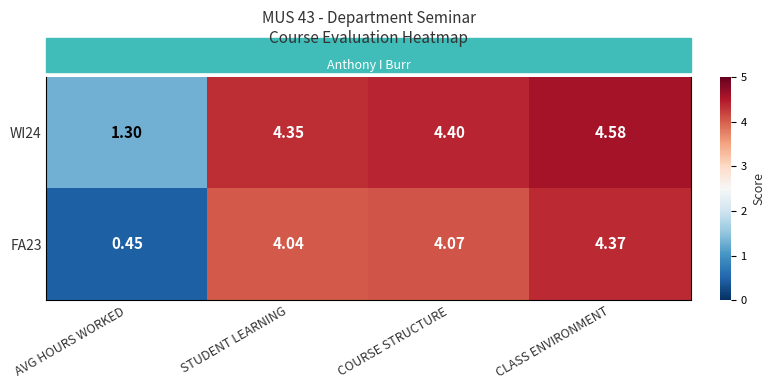

True or false: FA23 has a value of 4.4 at CLASS ENVIRONMENT.

True